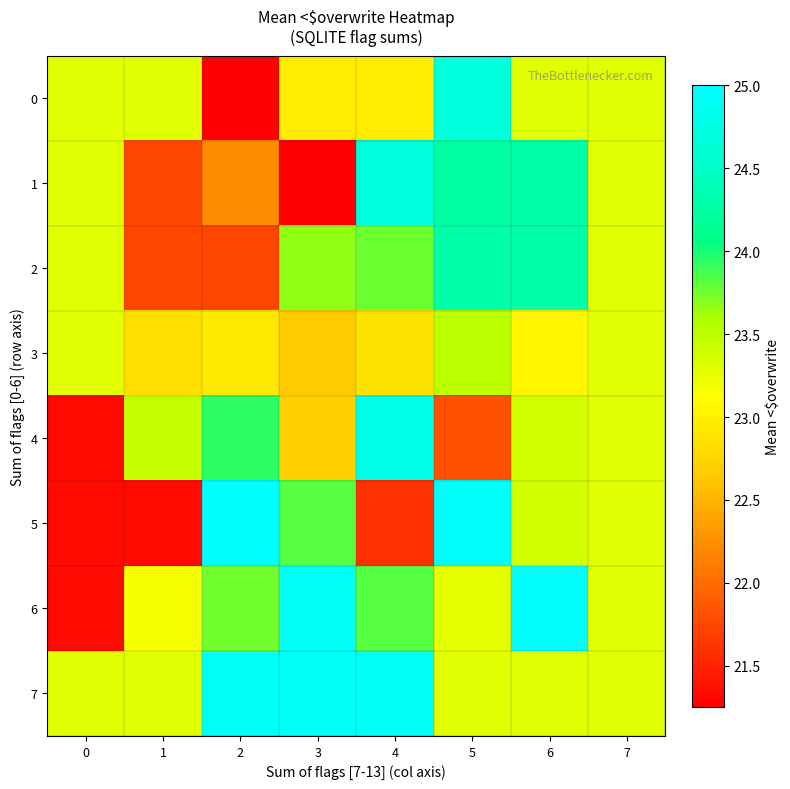

What is the difference between the highest and lowest values at 1?

2.1